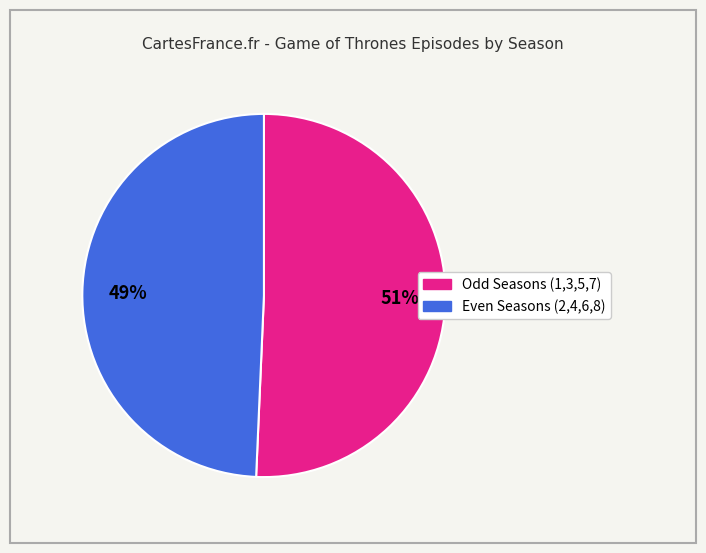

To the nearest percent, what is the average slice percentage?

50%